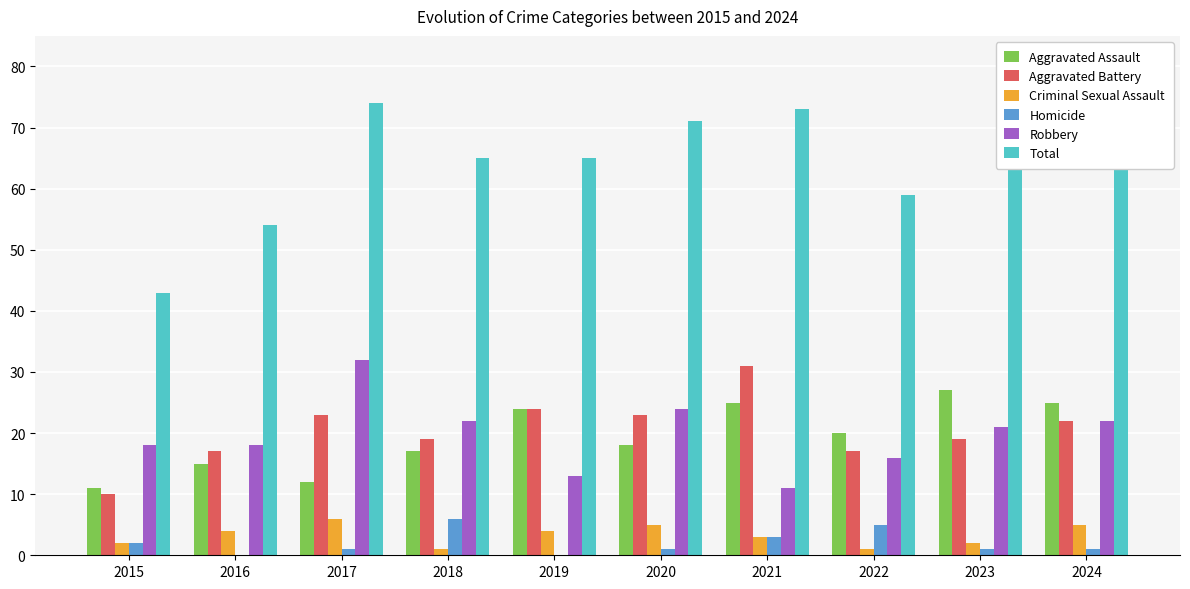

What is the spread (max minus min) of values at 2016?

54